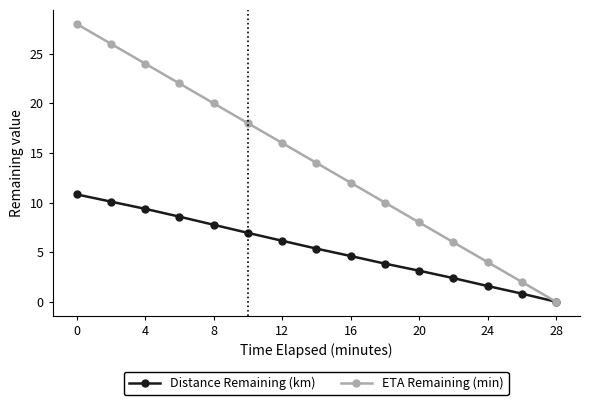

List the series in order of their overall mean, lowest first.

Distance Remaining (km), ETA Remaining (min)